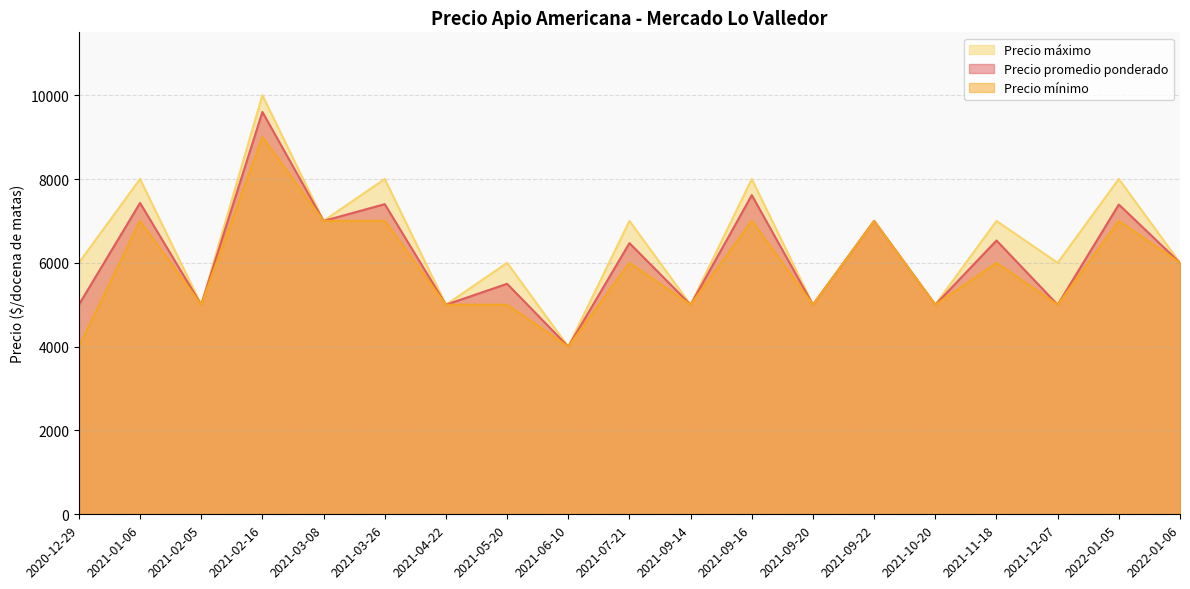

How many Precio mínimo values are between 5000 and 7000?

16